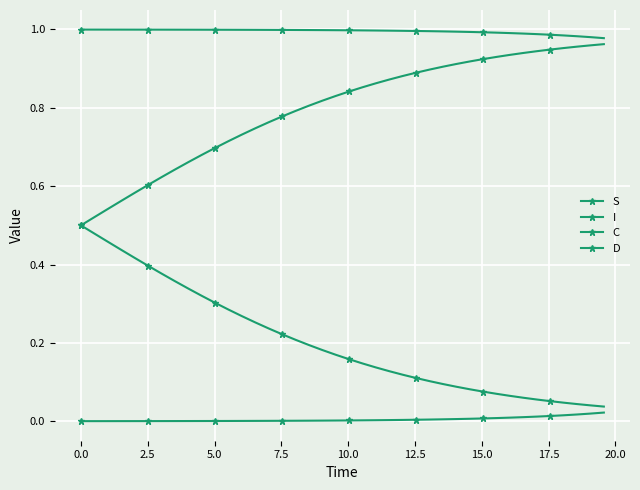

How many series are shown in this chart?

4